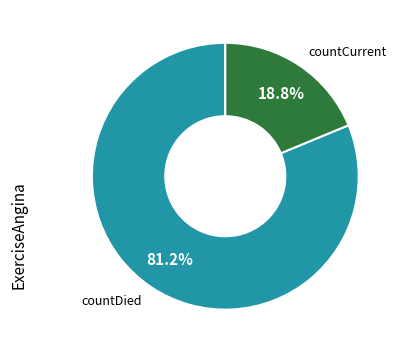

To the nearest percent, what is the combined percentage of countDied and countCurrent?

100%